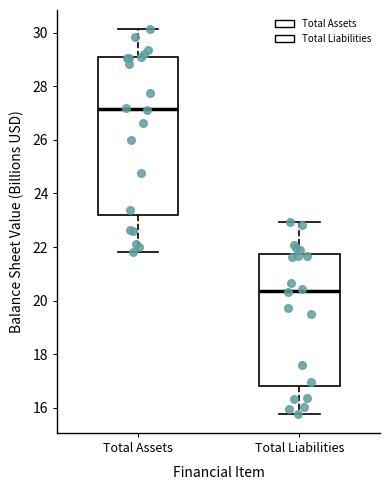

Comparing the boxes themselves (not the whiskers), which one is the tallest?

Total Assets